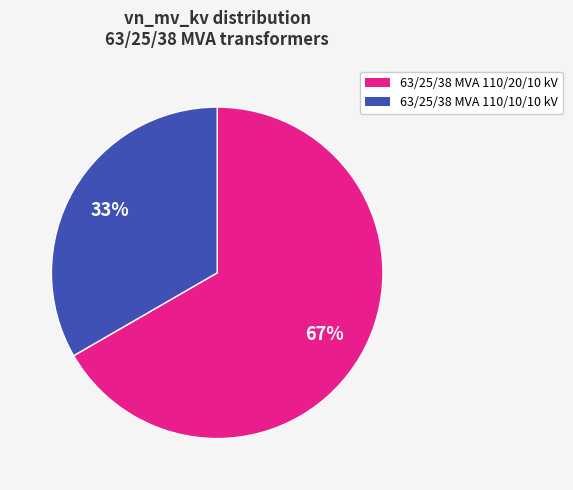

To the nearest percent, what is the average slice percentage?

50%